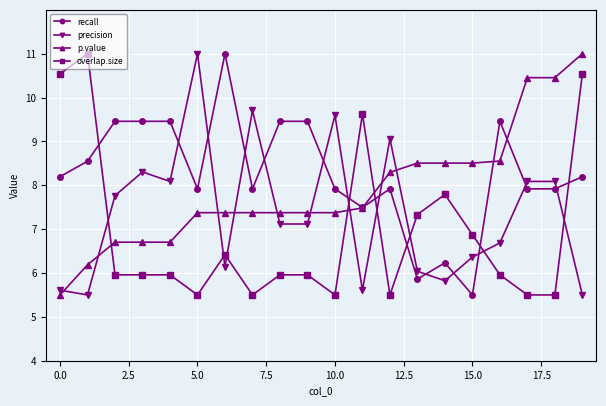

What is the highest value of the overlap.size series?

11.0